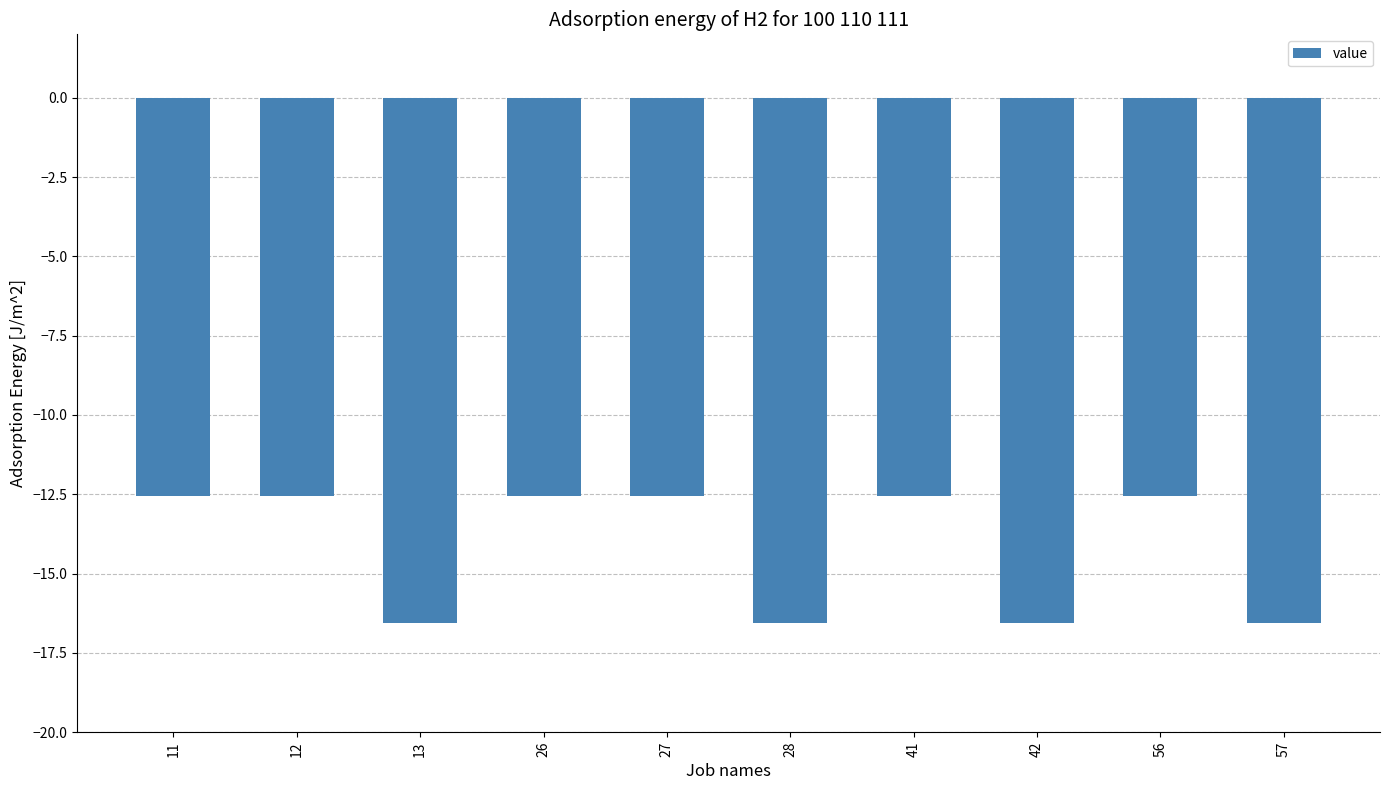

Are the bars horizontal?

No